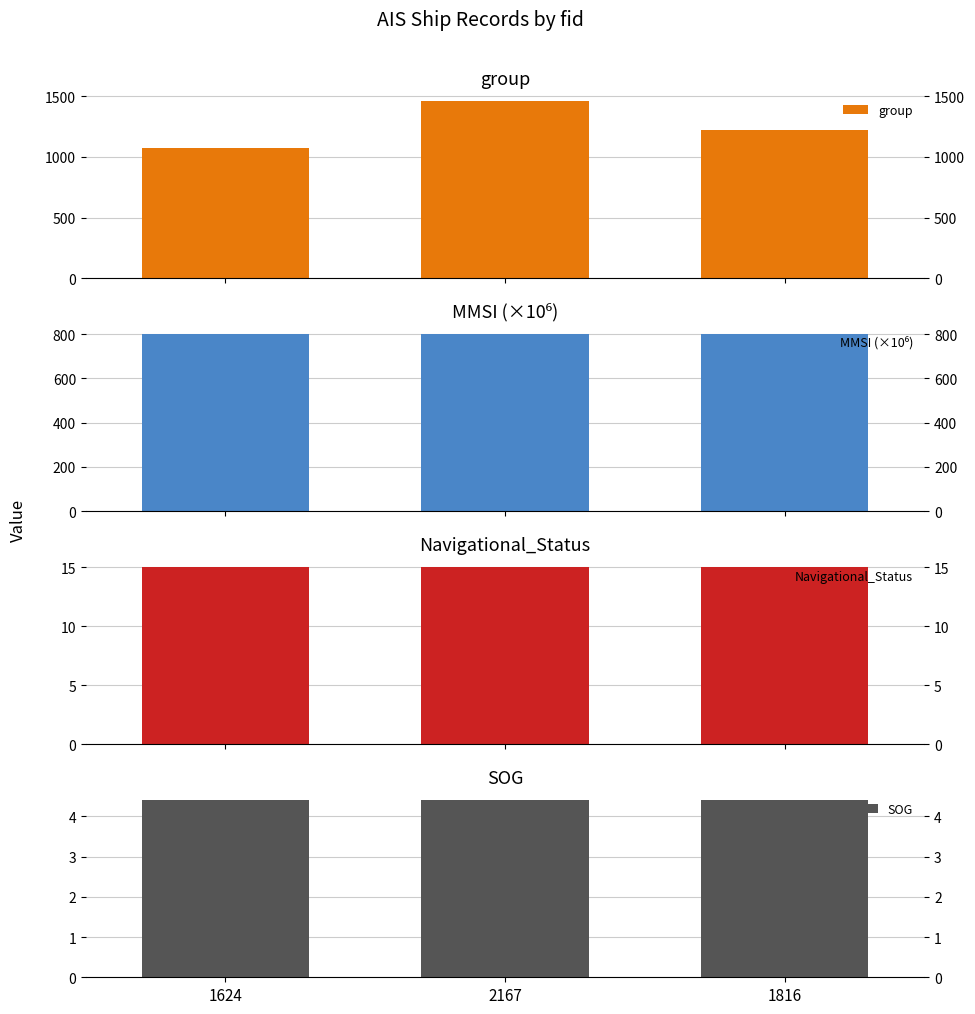

What are all the series names shown in the legend?

group, MMSI (×10⁶), Navigational_Status, SOG